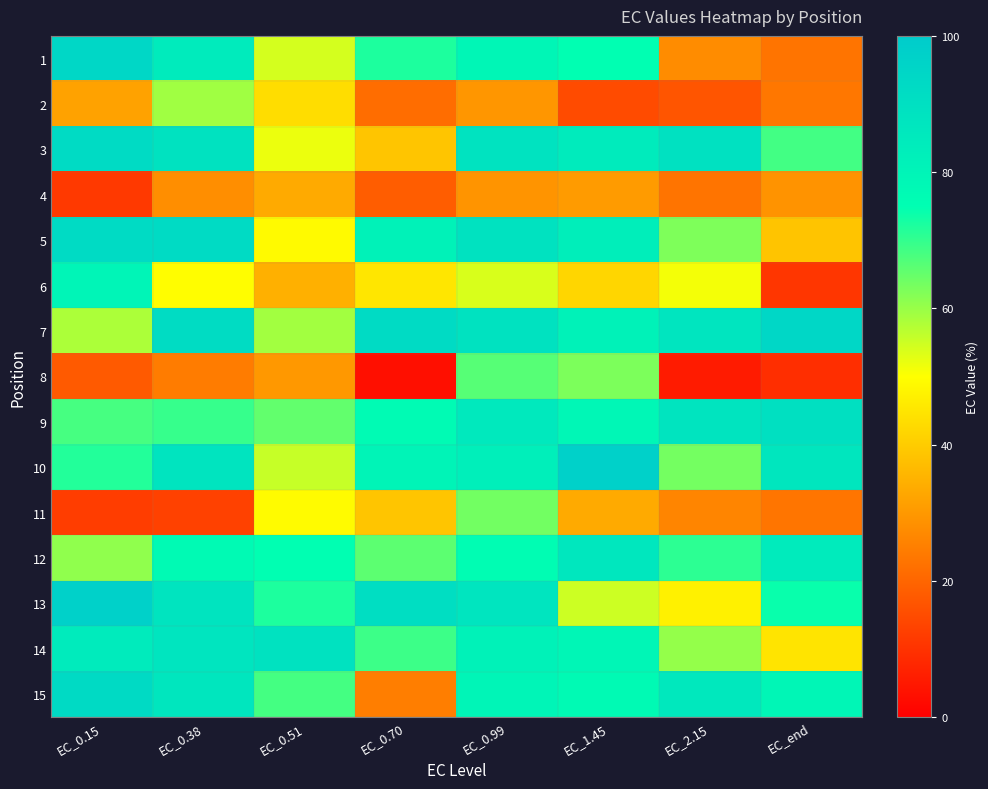

Reading right to left, extract all data points from this chart.

1: EC_end=22.9	EC_2.15=27.6	EC_1.45=74.8	EC_0.99=79.1	EC_0.70=72.2	EC_0.51=54.2	EC_0.38=84.3	EC_0.15=94.1
2: EC_end=23.6	EC_2.15=16.8	EC_1.45=14.9	EC_0.99=29.6	EC_0.70=21.7	EC_0.51=43.4	EC_0.38=59.3	EC_0.15=32.0
3: EC_end=68.5	EC_2.15=89.5	EC_1.45=84.4	EC_0.99=88.4	EC_0.70=38.8	EC_0.51=51.8	EC_0.38=88.9	EC_0.15=92.4
4: EC_end=29.0	EC_2.15=22.9	EC_1.45=30.6	EC_0.99=29.2	EC_0.70=18.4	EC_0.51=33.5	EC_0.38=28.0	EC_0.15=11.5
5: EC_end=38.7	EC_2.15=62.6	EC_1.45=82.9	EC_0.99=88.8	EC_0.70=81.1	EC_0.51=49.2	EC_0.38=92.1	EC_0.15=92.0
6: EC_end=10.8	EC_2.15=51.0	EC_1.45=42.1	EC_0.99=53.9	EC_0.70=45.2	EC_0.51=34.6	EC_0.38=49.8	EC_0.15=79.3
7: EC_end=94.1	EC_2.15=87.6	EC_1.45=81.1	EC_0.99=88.8	EC_0.70=92.1	EC_0.51=59.0	EC_0.38=91.9	EC_0.15=58.1
8: EC_end=9.2	EC_2.15=5.6	EC_1.45=62.9	EC_0.99=66.5	EC_0.70=3.1	EC_0.51=29.9	EC_0.38=24.5	EC_0.15=17.9
9: EC_end=89.8	EC_2.15=87.8	EC_1.45=78.7	EC_0.99=85.5	EC_0.70=76.8	EC_0.51=65.3	EC_0.38=69.5	EC_0.15=68.0
10: EC_end=86.7	EC_2.15=63.6	EC_1.45=97.3	EC_0.99=82.3	EC_0.70=80.0	EC_0.51=55.6	EC_0.38=87.8	EC_0.15=71.6
11: EC_end=23.1	EC_2.15=26.3	EC_1.45=33.5	EC_0.99=63.7	EC_0.70=38.8	EC_0.51=49.3	EC_0.38=12.9	EC_0.15=12.2
12: EC_end=84.7	EC_2.15=70.6	EC_1.45=86.7	EC_0.99=75.6	EC_0.70=65.9	EC_0.51=74.9	EC_0.38=77.1	EC_0.15=60.9
13: EC_end=74.1	EC_2.15=47.4	EC_1.45=54.9	EC_0.99=87.5	EC_0.70=90.7	EC_0.51=72.1	EC_0.38=87.8	EC_0.15=97.4
14: EC_end=44.8	EC_2.15=60.5	EC_1.45=79.2	EC_0.99=81.1	EC_0.70=69.1	EC_0.51=89.0	EC_0.38=87.6	EC_0.15=84.5
15: EC_end=79.0	EC_2.15=86.0	EC_1.45=77.0	EC_0.99=79.7	EC_0.70=24.9	EC_0.51=68.3	EC_0.38=87.0	EC_0.15=93.0